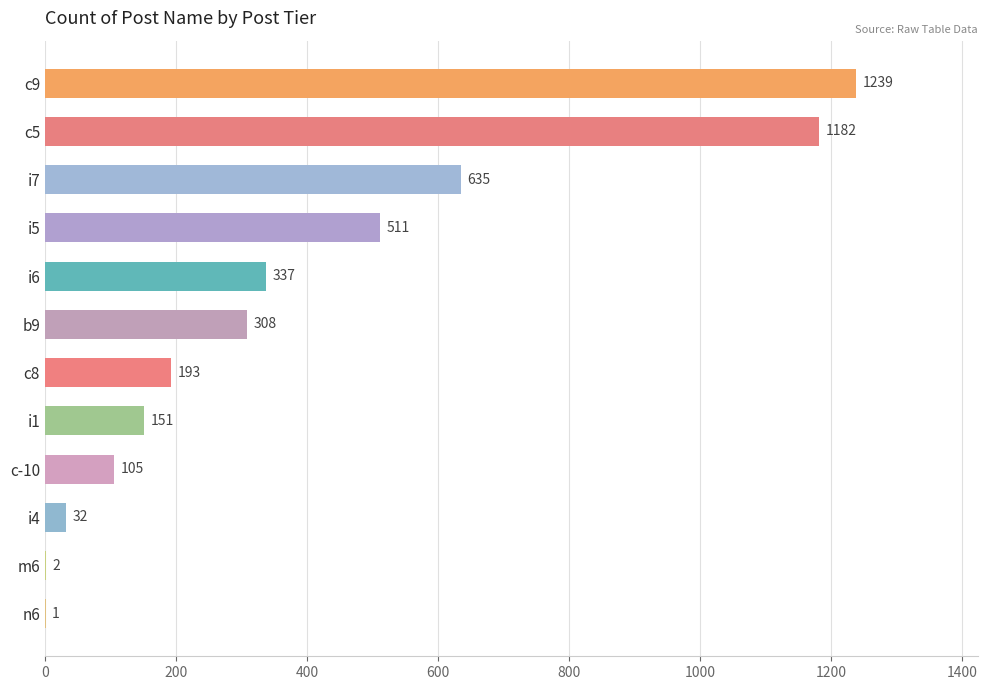

Is it true that the value at i5 is 347?

False